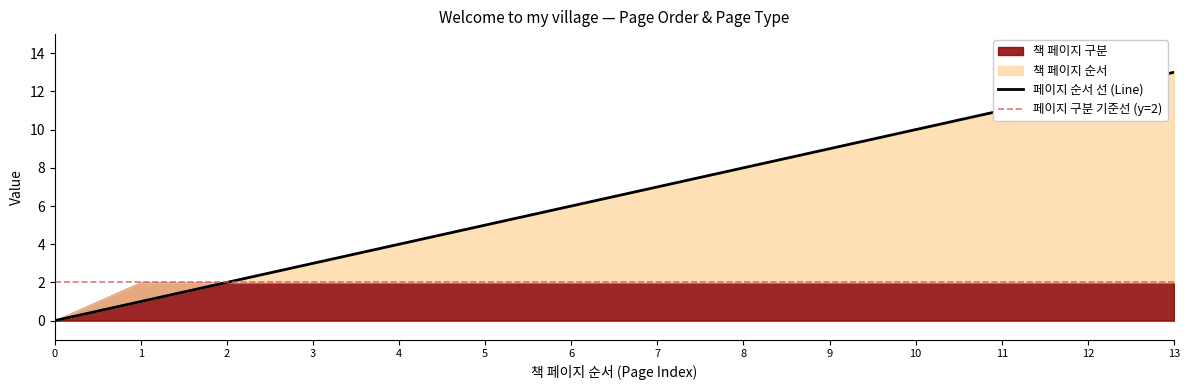

Reading right to left, extract all data points from this chart.

13=13	12=12	11=11	10=10	9=9	8=8	7=7	6=6	5=5	4=4	3=3	2=2	1=1	0=0